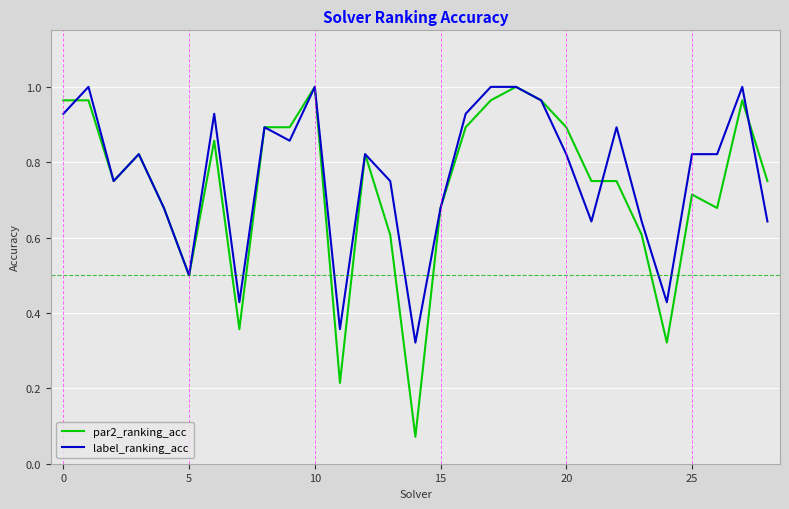

Which series has the largest range (max minus min)?

par2_ranking_acc